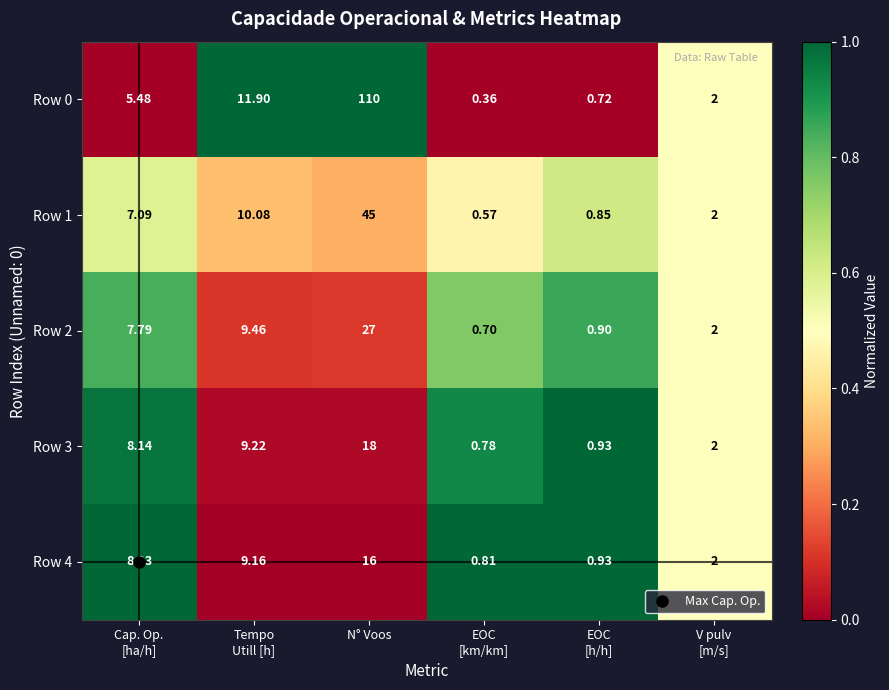

Which series has the widest spread of values?

Row 0